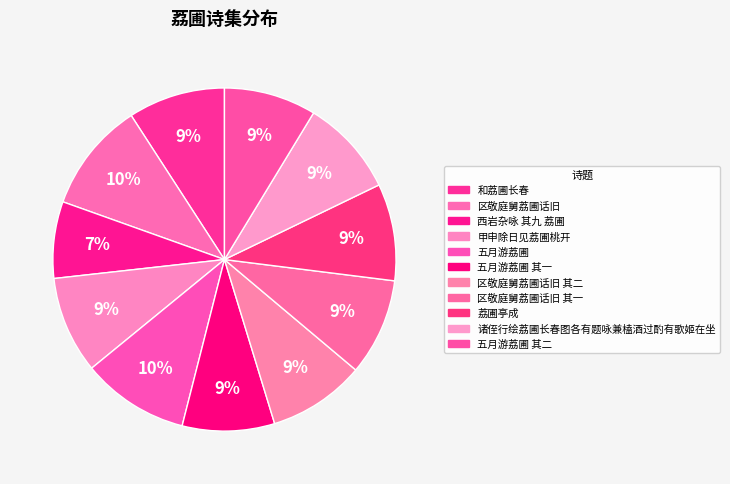

Does any single category account for the majority?

No